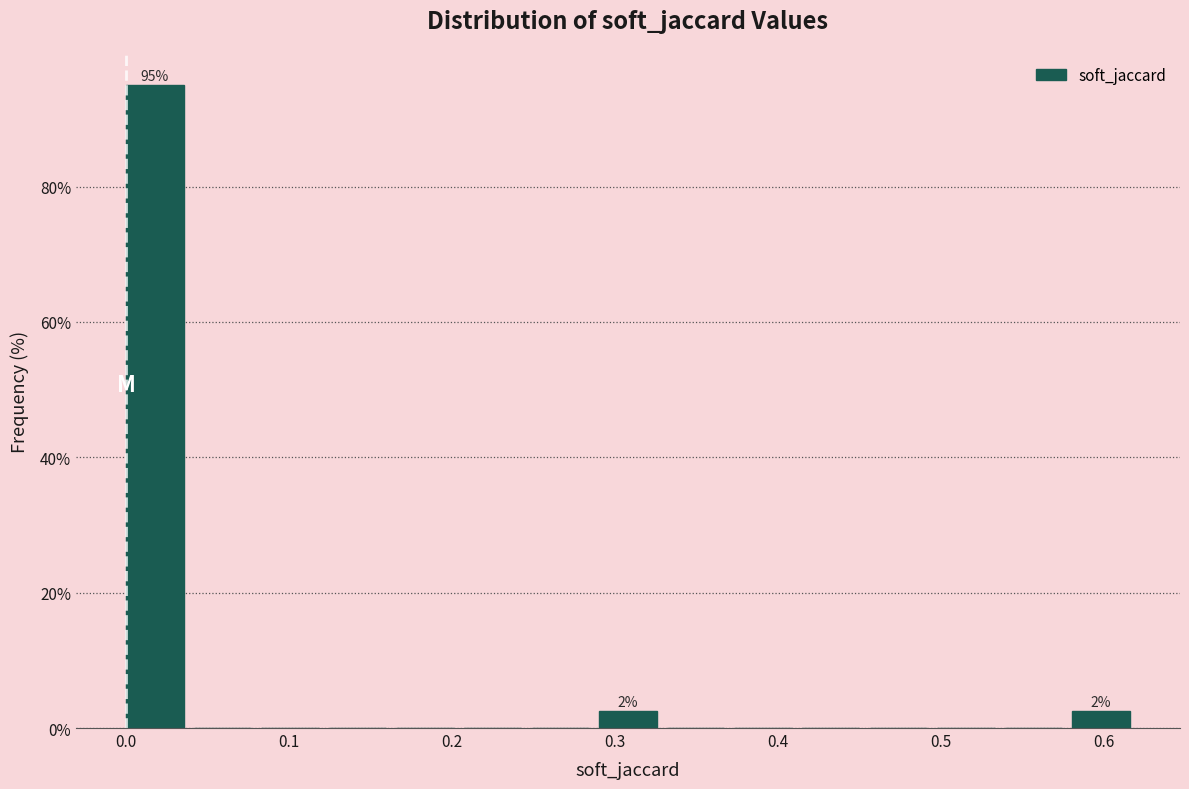

Over which range of the x-axis is the bar tallest?

0.00 to 0.04